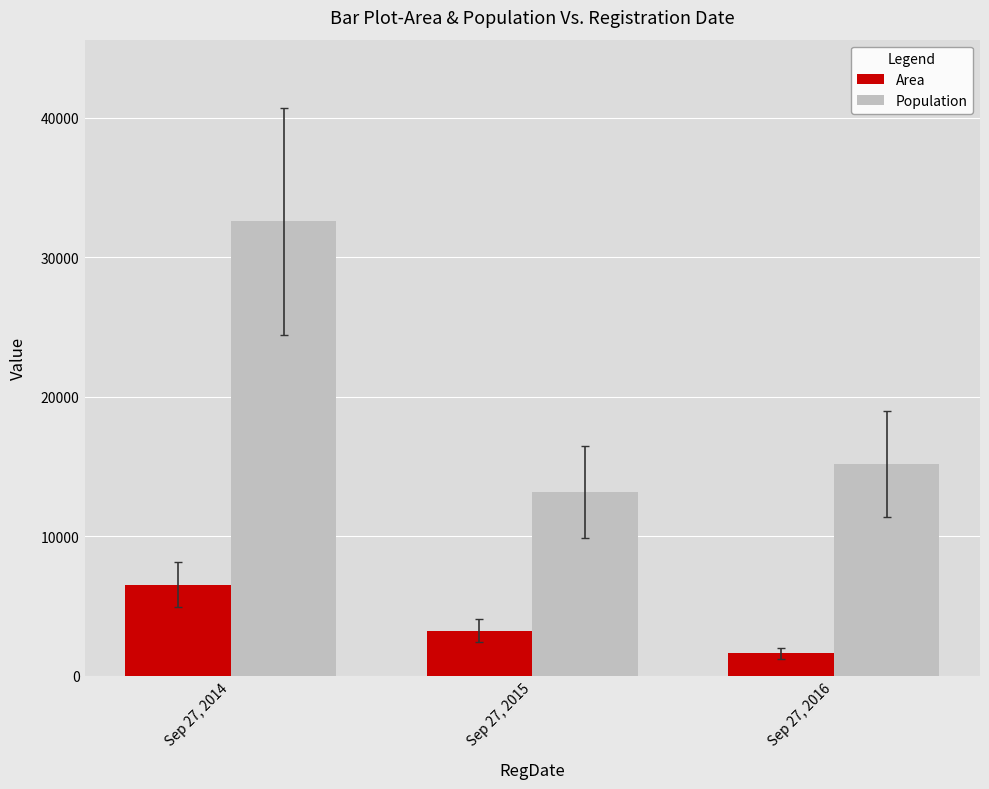

Which series has the widest spread of values?

Population